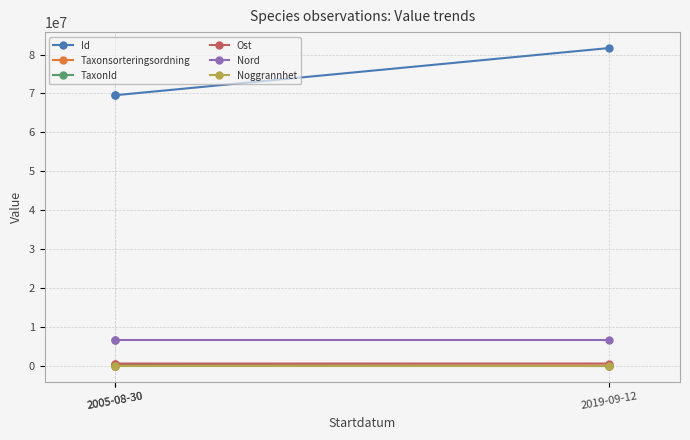

Which series changed the most between 2005-08-30 and 2019-09-12?

Id